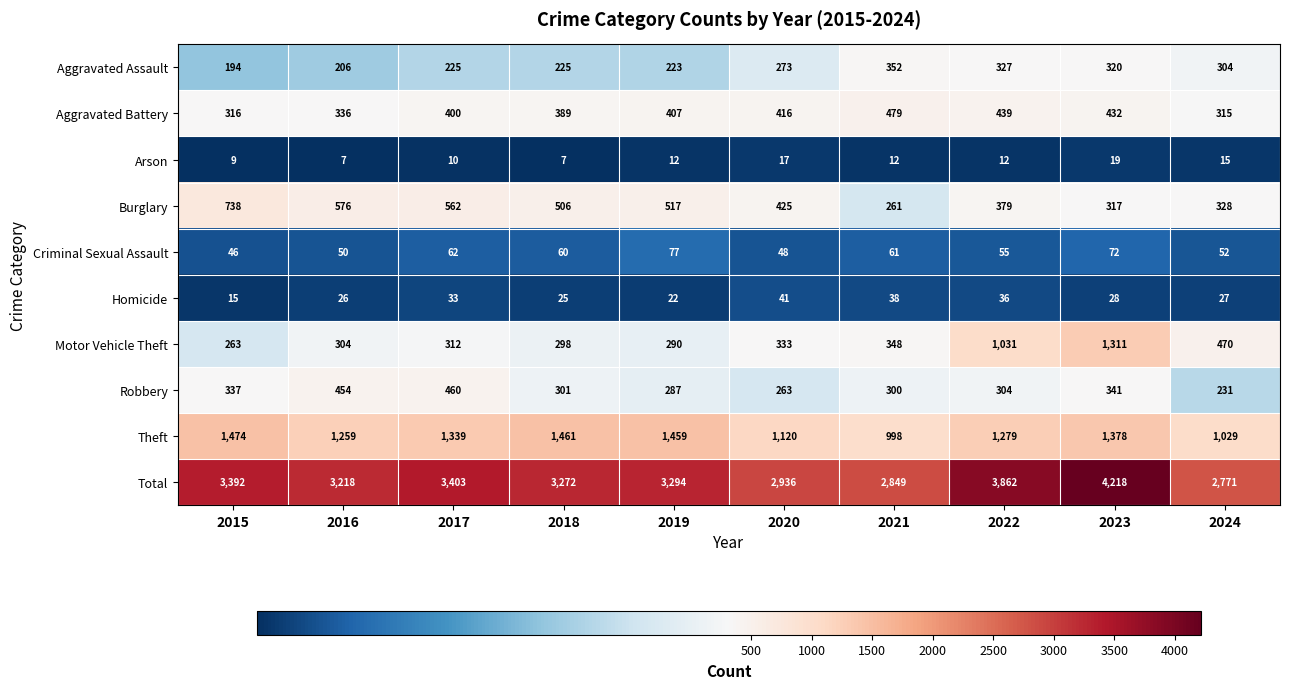

What is the difference between the Burglary values at 2020 and 2015?

313